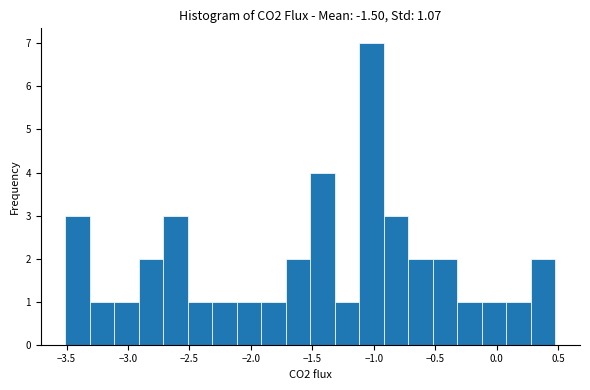

Read against the x-axis, roughly where is the centre of the tallest bar?

-1.00